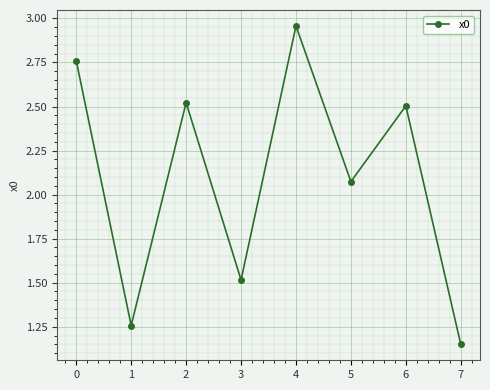

What is the sum of all values?

16.7